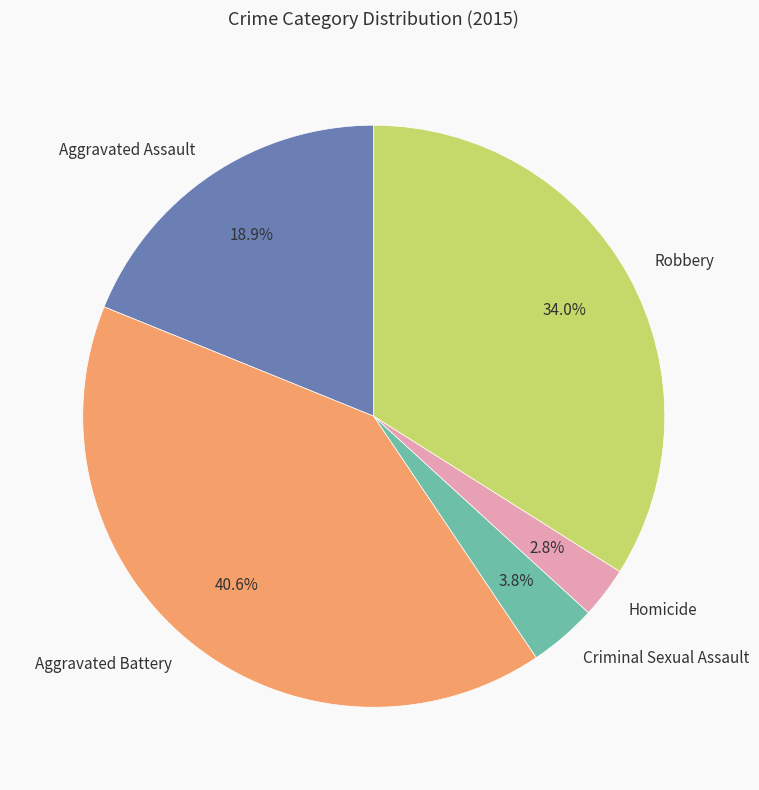

What portion of the pie excludes Homicide?

97.2%